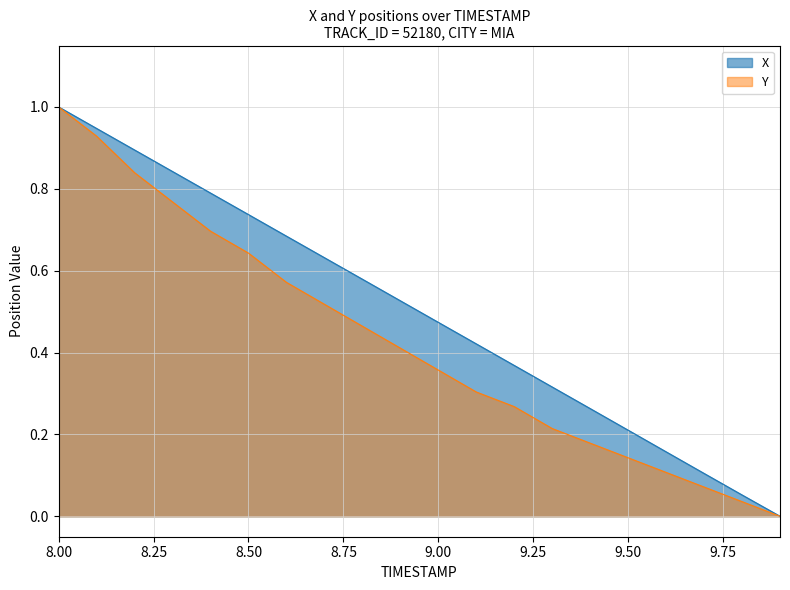

At which category is the sum across all series the highest?

8.00